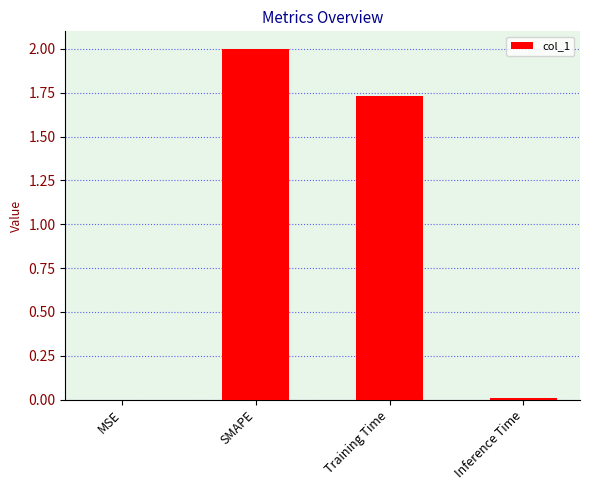

What is the ratio of the value at SMAPE to the value at Training Time?

1.2